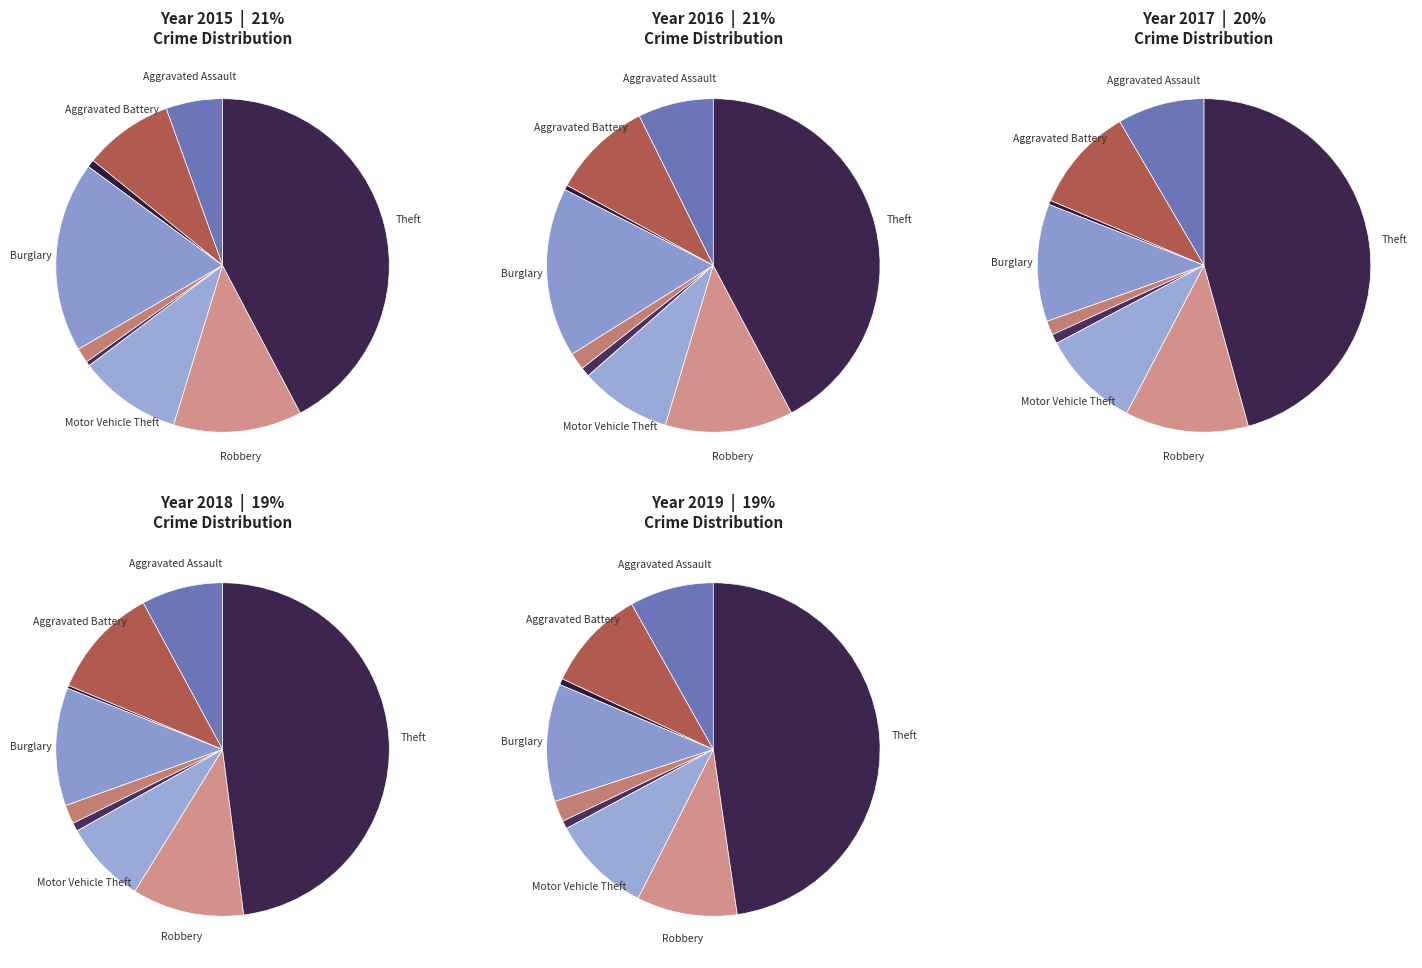

Is there any slice that represents more than half of the pie?

No